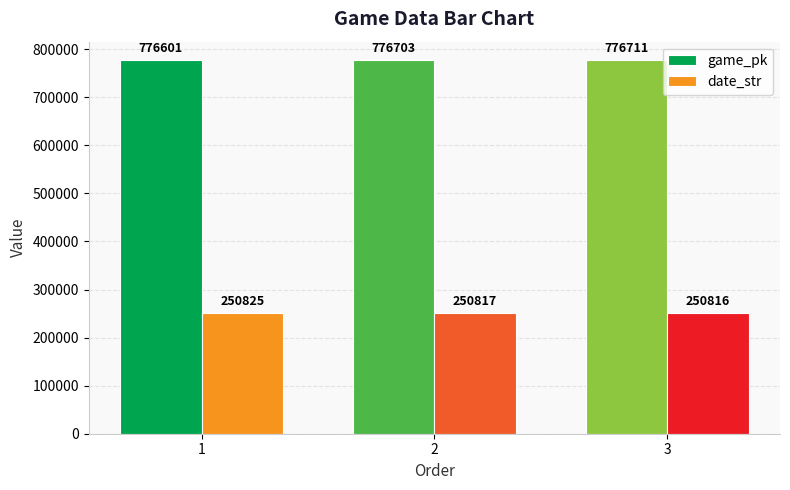

The value of date_str at 1 is 443166. True or false?

False